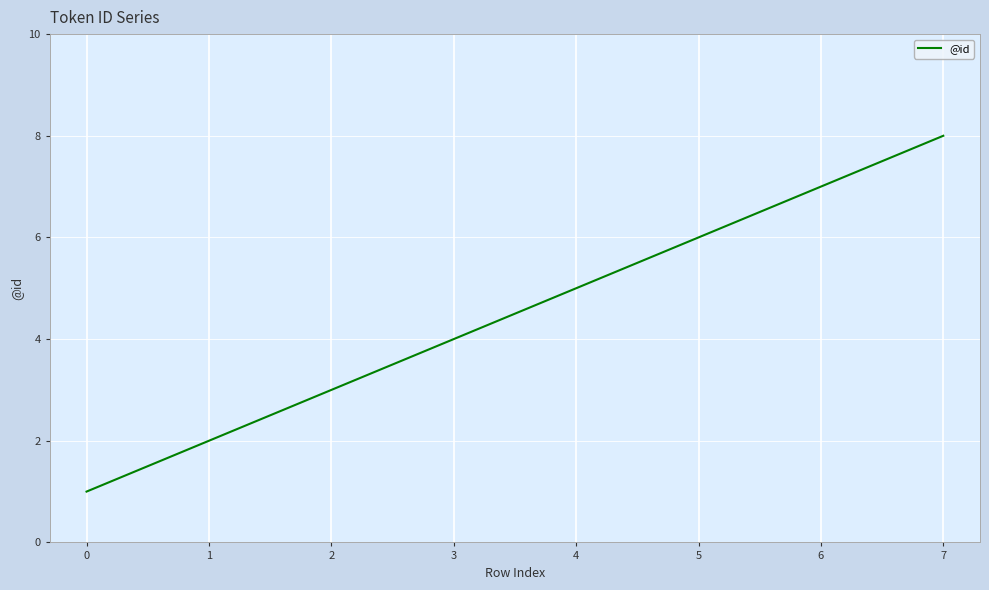

True or false: the data shows 5 at 2.

False